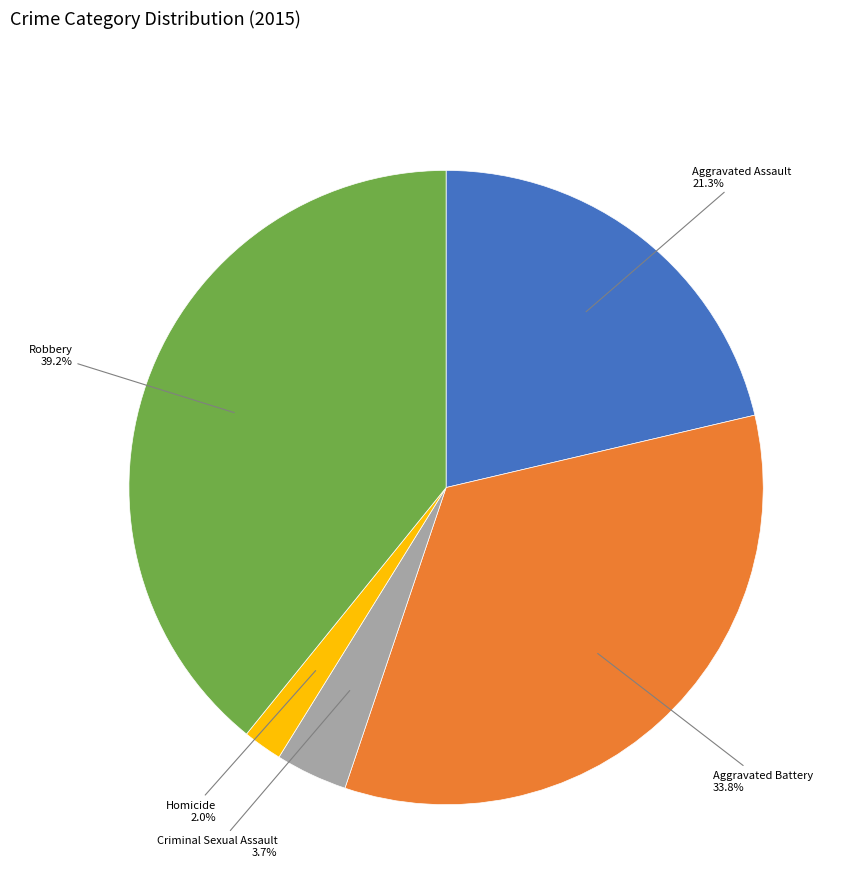

To the nearest percent, what percentage of the pie is Homicide?

2%